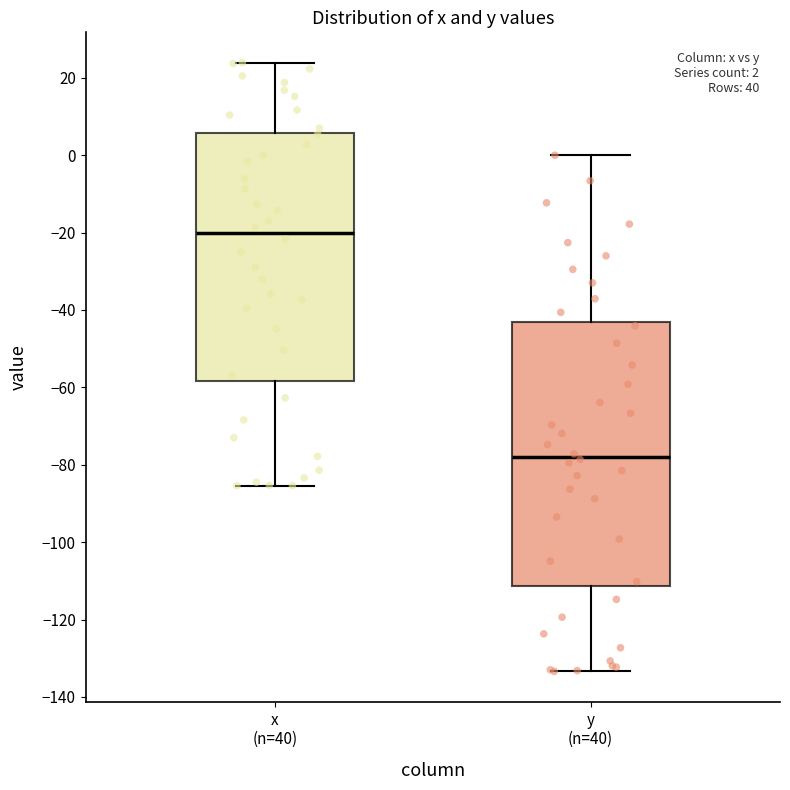

Which box has the highest median line?

x (n=40)